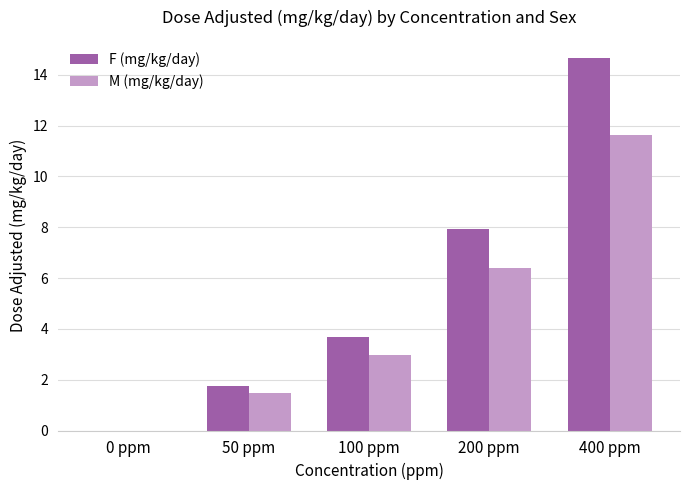

What is the maximum value shown in the chart?

14.6